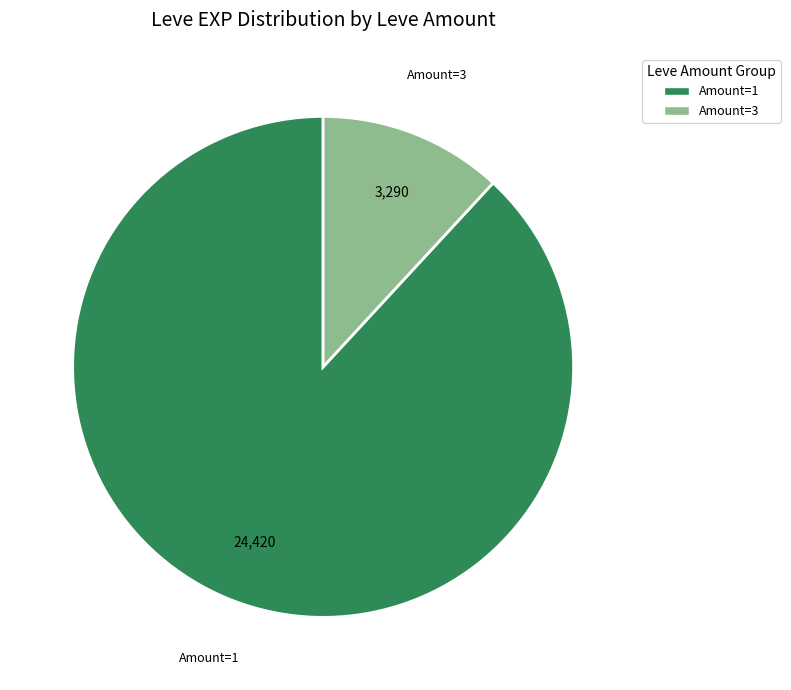

Which slice is the smallest?

Amount=3